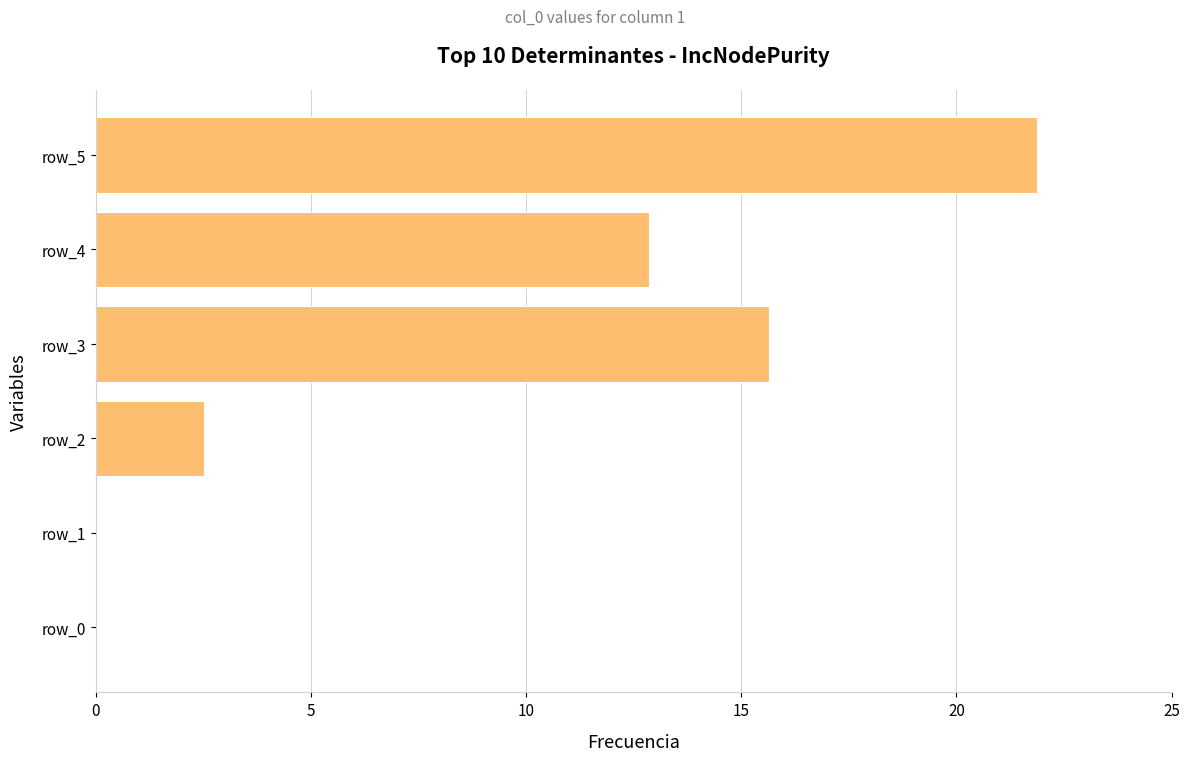

Which has a higher value, row_0 or row_5?

row_5